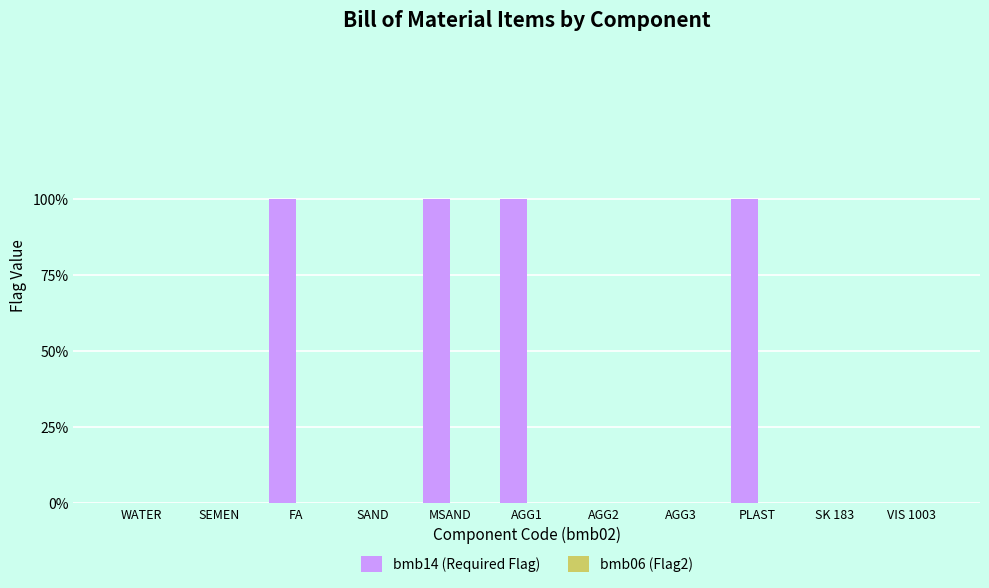

How many bars are there in total?

22